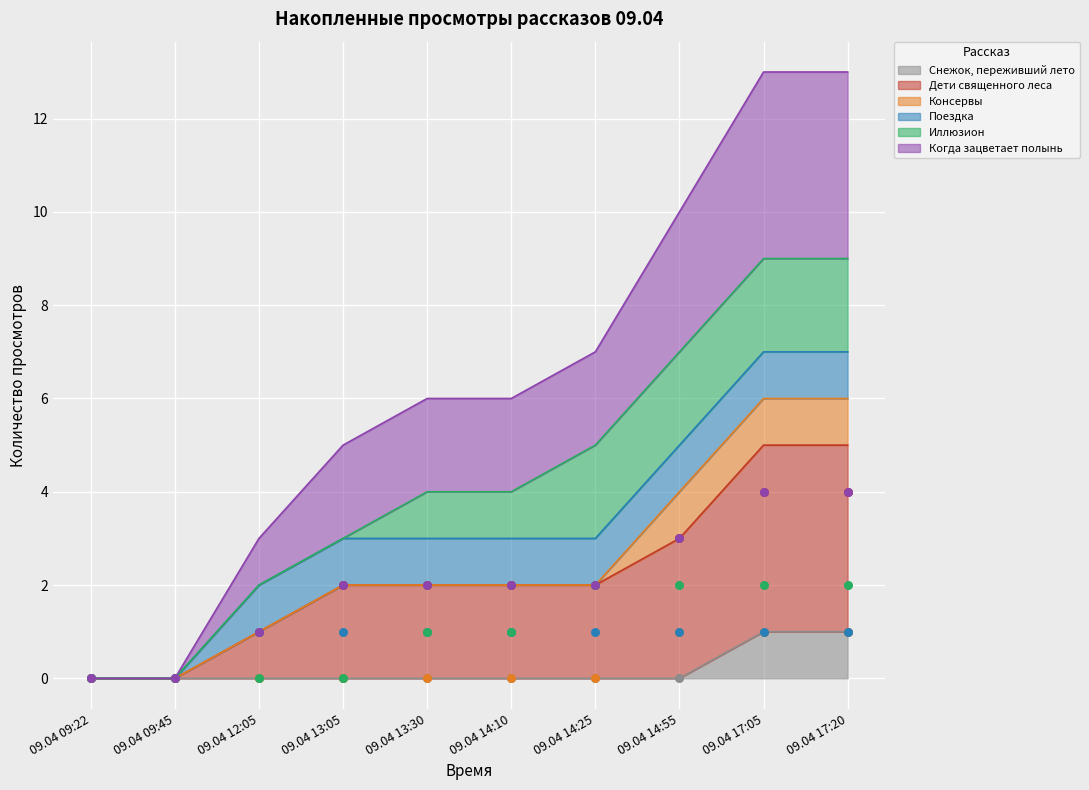

Which series reaches the minimum Y coordinate?

Снежок, переживший лето